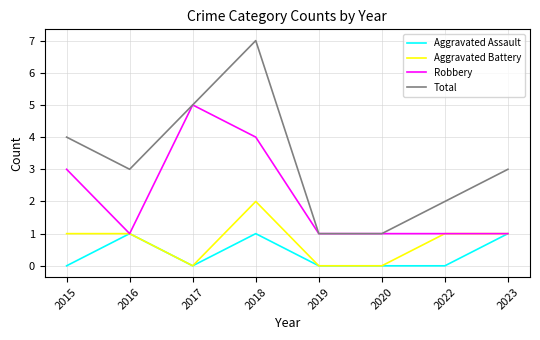

The value of Robbery at 2020 is 0. True or false?

False